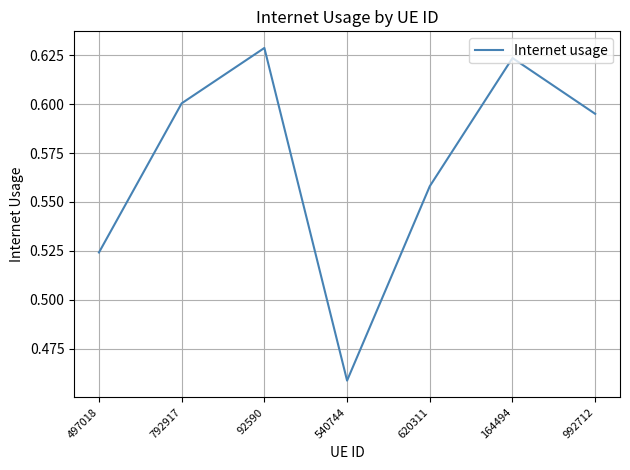

How many interior local valleys (lower than both neighbors) does the data have?

1